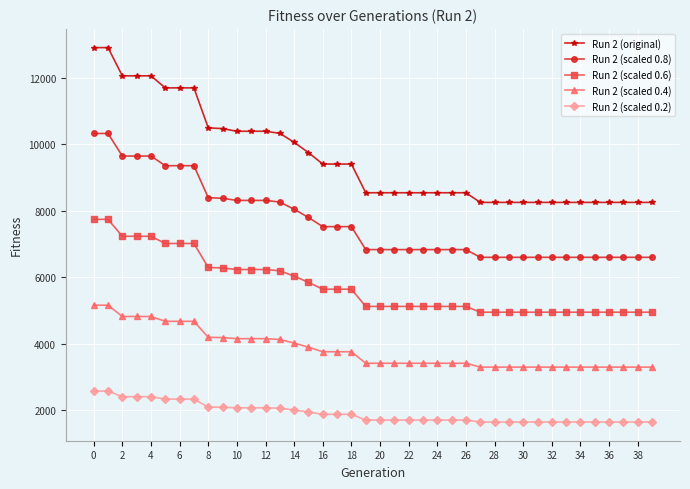

List the series in order of their peak value, lowest first.

Run 2 (scaled 0.2), Run 2 (scaled 0.4), Run 2 (scaled 0.6), Run 2 (scaled 0.8), Run 2 (original)